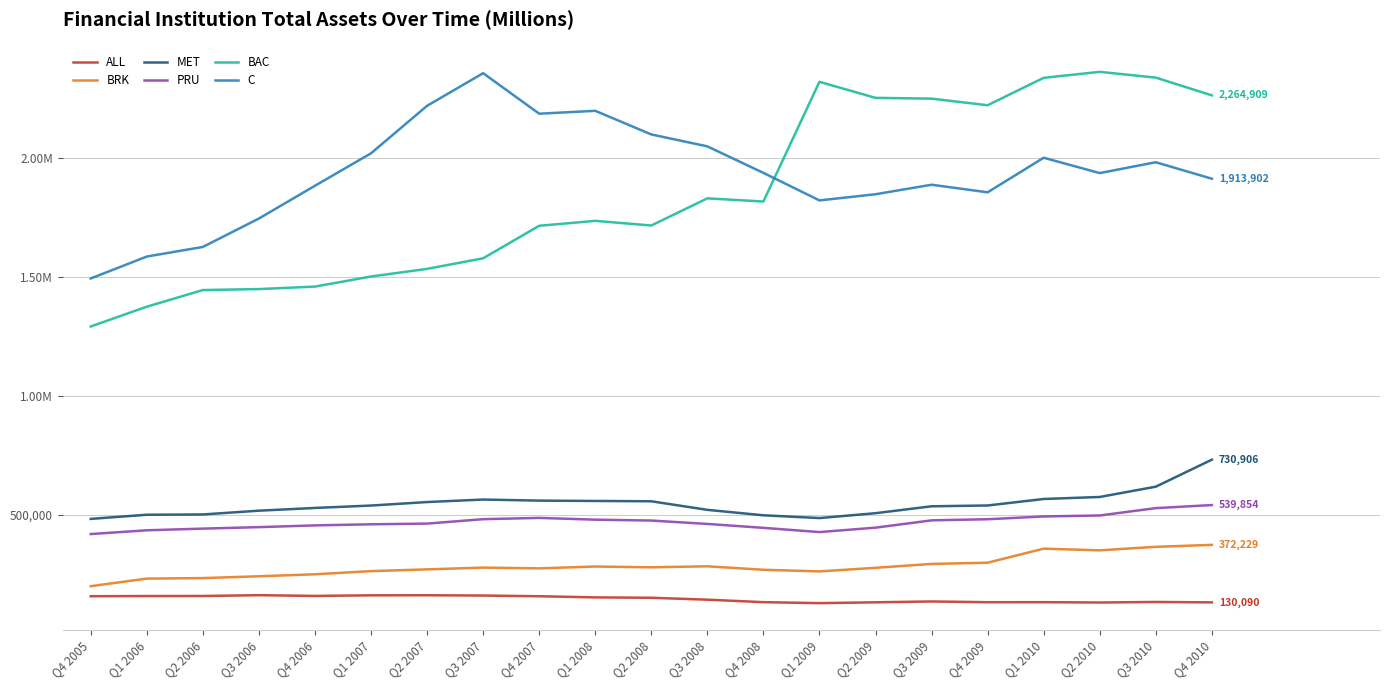

What is the label of the 7th point from the right?

Q2 2009